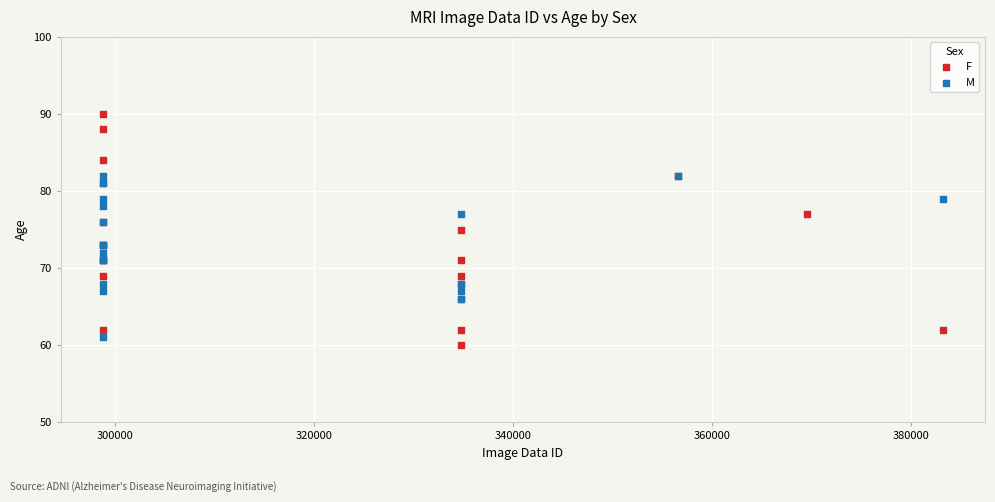

Which series has the largest Y range (max minus min)?

F